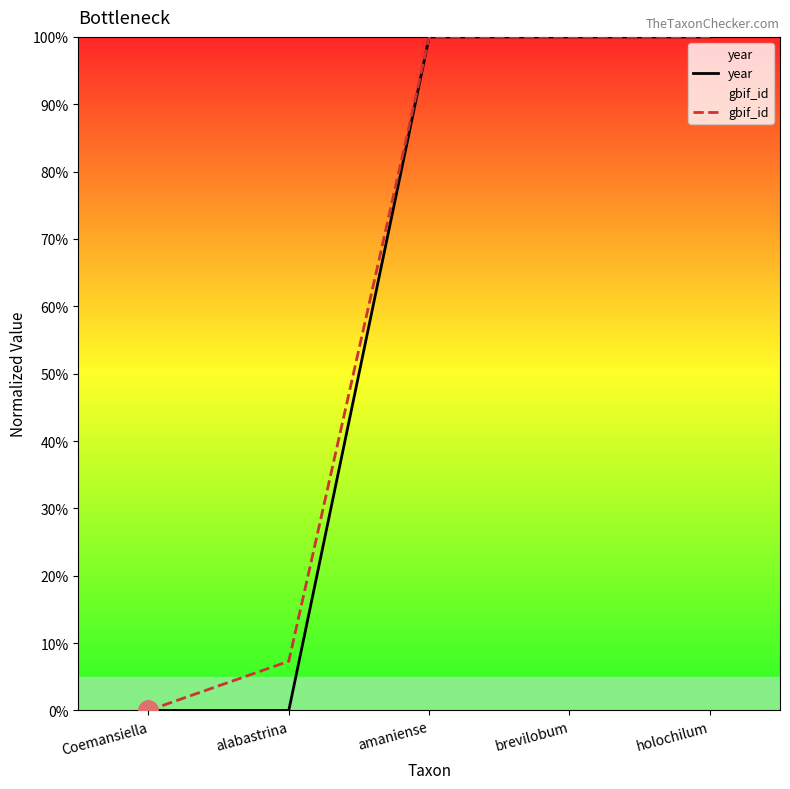

List the labels in order of gbif_id value, largest first.

brevilobum, holochilum, amaniense, alabastrina, Coemansiella